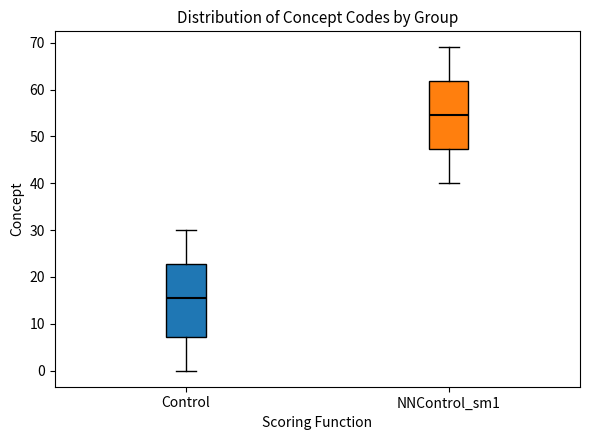

Reading left to right, transcribe this box plot: for each box, give where its median line is, the range the box spans, and where its two whiskers end, as read against the y-axis. The values are not printed on the chart, so give them approximately, as read against the axis.

Control: median 16, box 7 to 23, whiskers 0 to 30
NNControl_sm1: median 55, box 47 to 62, whiskers 40 to 69